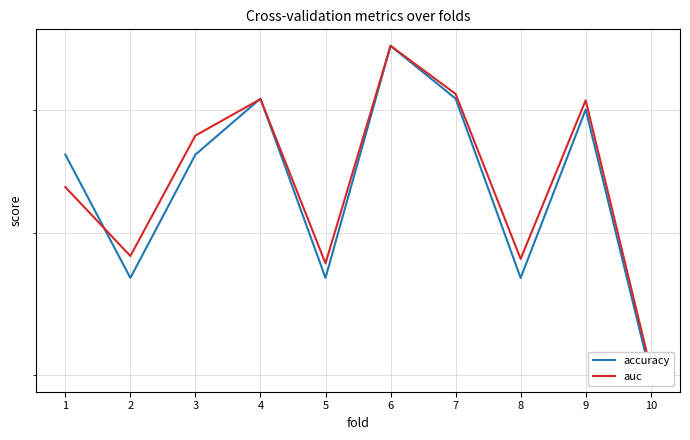

Read the accuracy value at 10.

0.6